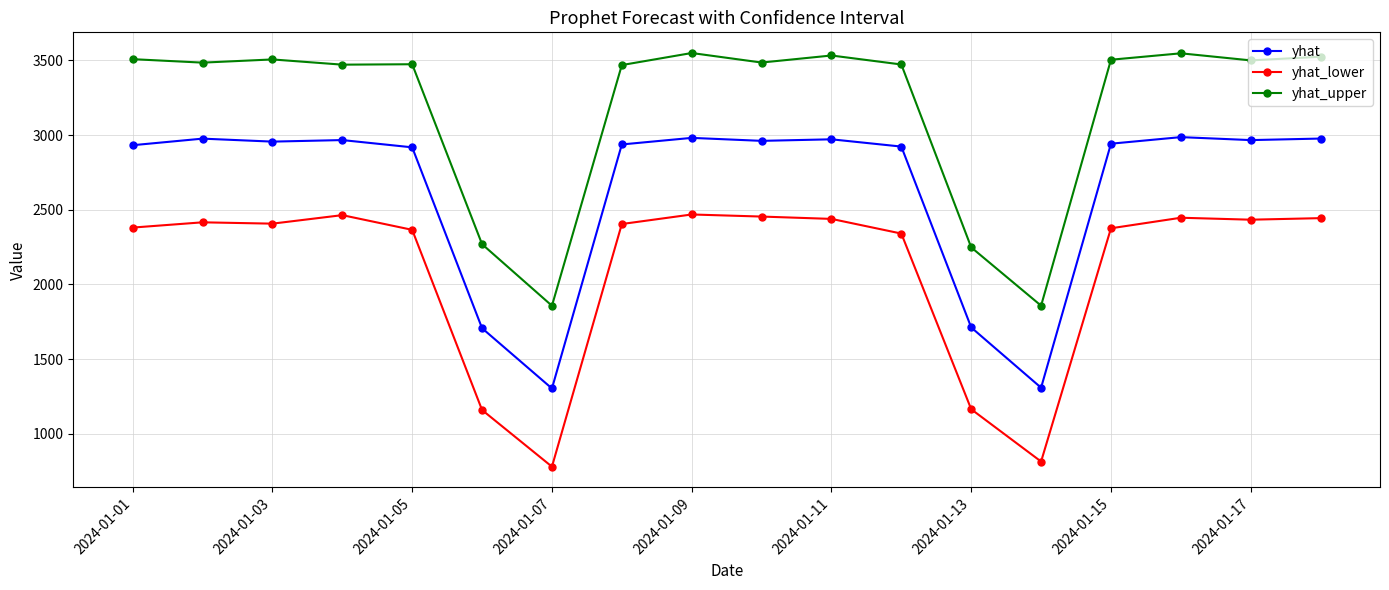

What is the maximum value for yhat?

2986.5